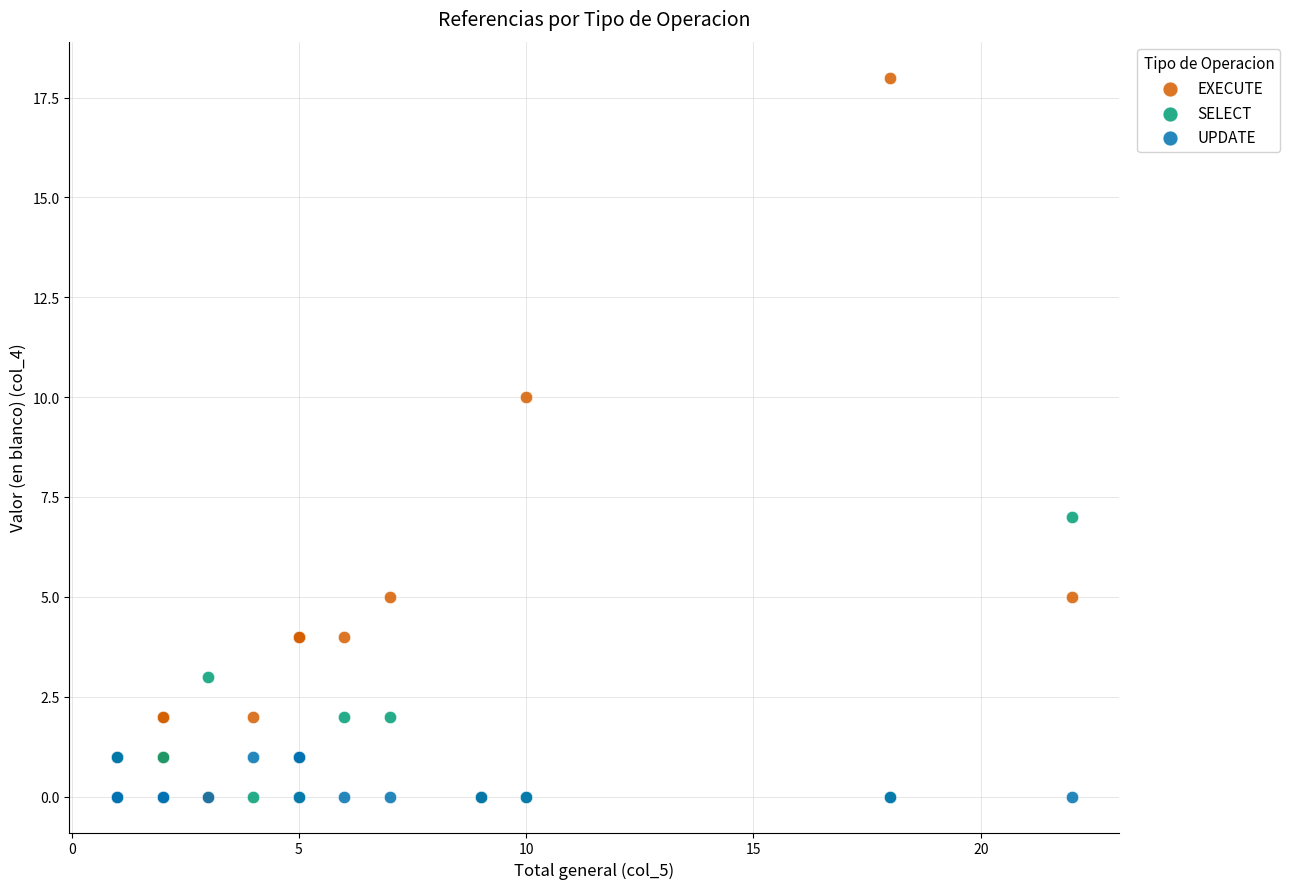

In the EXECUTE series, what Y value is closest to 9?

10